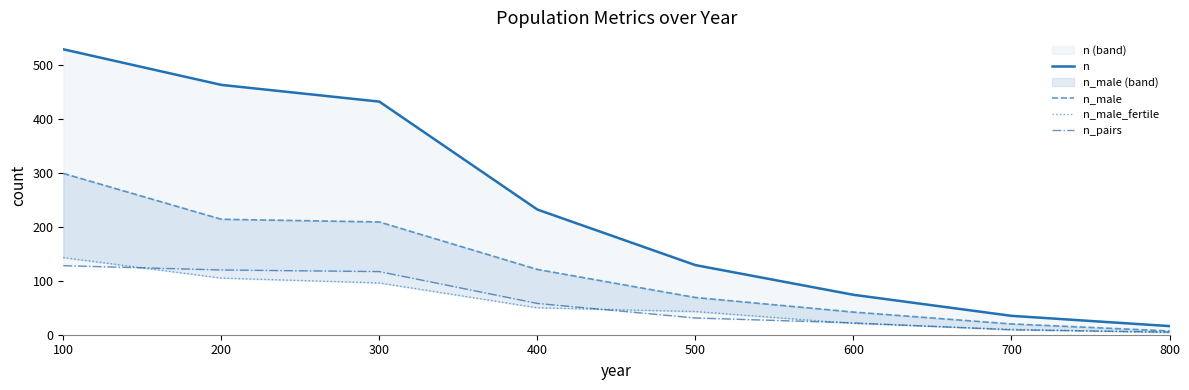

Reading left to right, what are all the values shown in this chart?

n: 529	463	432	232	129	74	35	16
n_male: 299	214	209	121	69	42	20	7
n_male_fertile: 143	105	96	50	43	21	10	4
n_pairs: 128	120	117	58	31	22	9	5